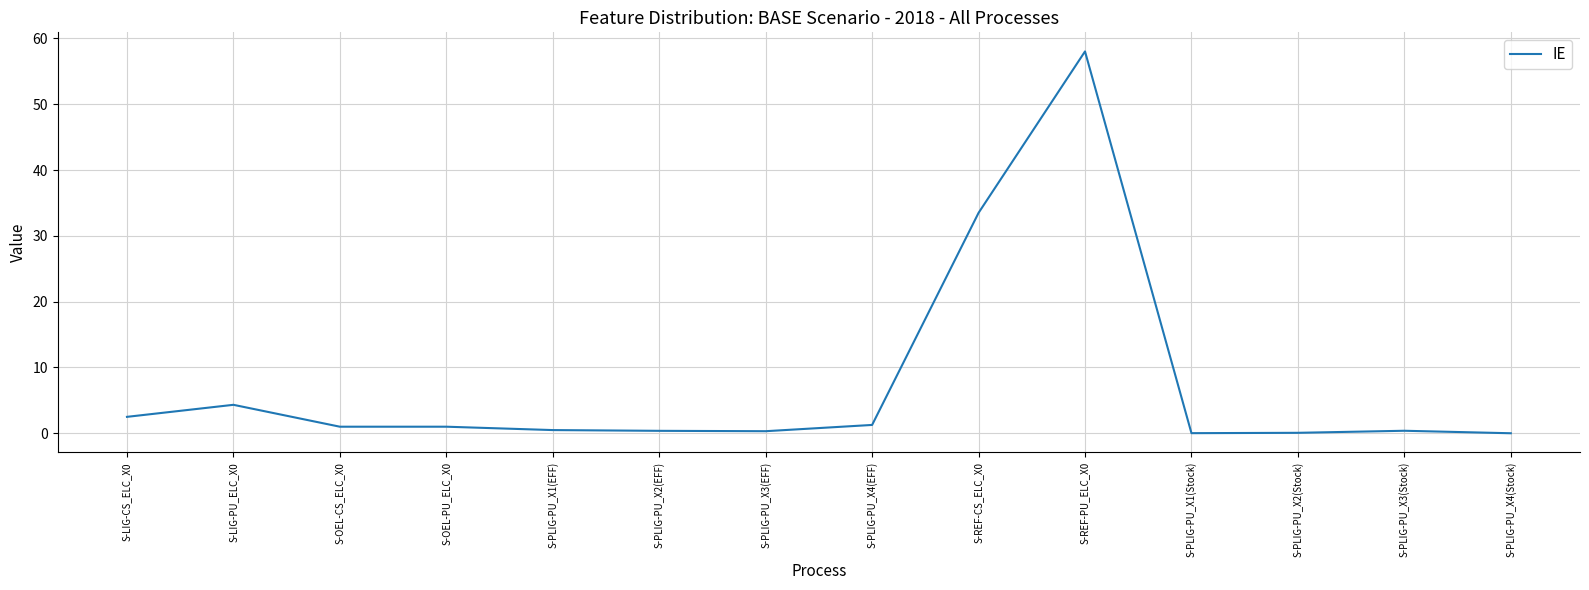

True or false: the data shows 0.3 at S-PLIG-PU_X3(EFF).

True